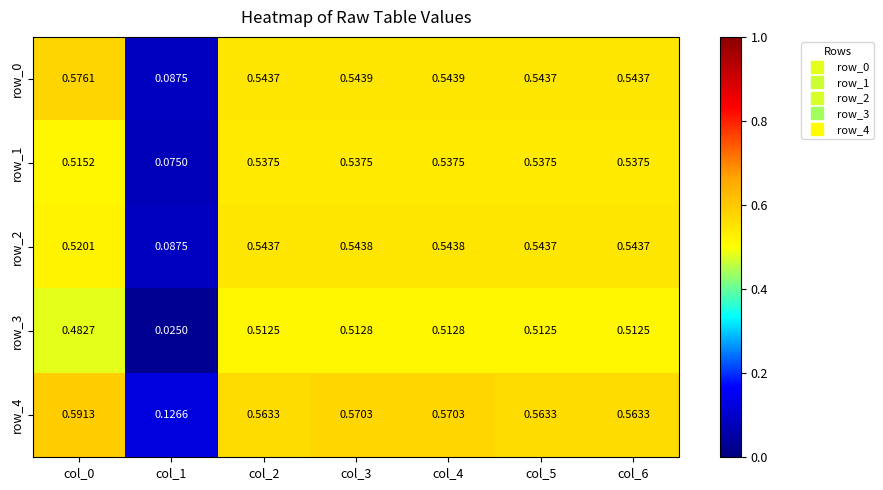

The value of row_1 at col_5 is 0.5. True or false?

True